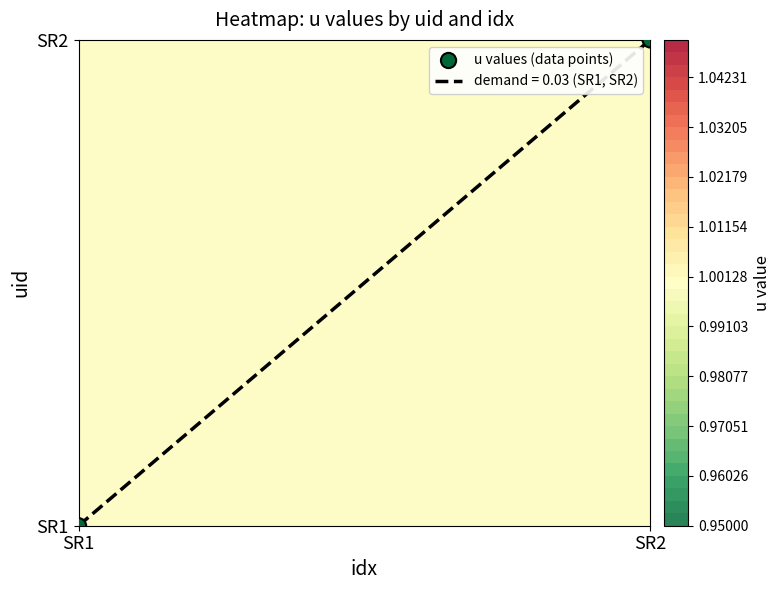

List the labels in order of value, smallest first.

SR1, SR2